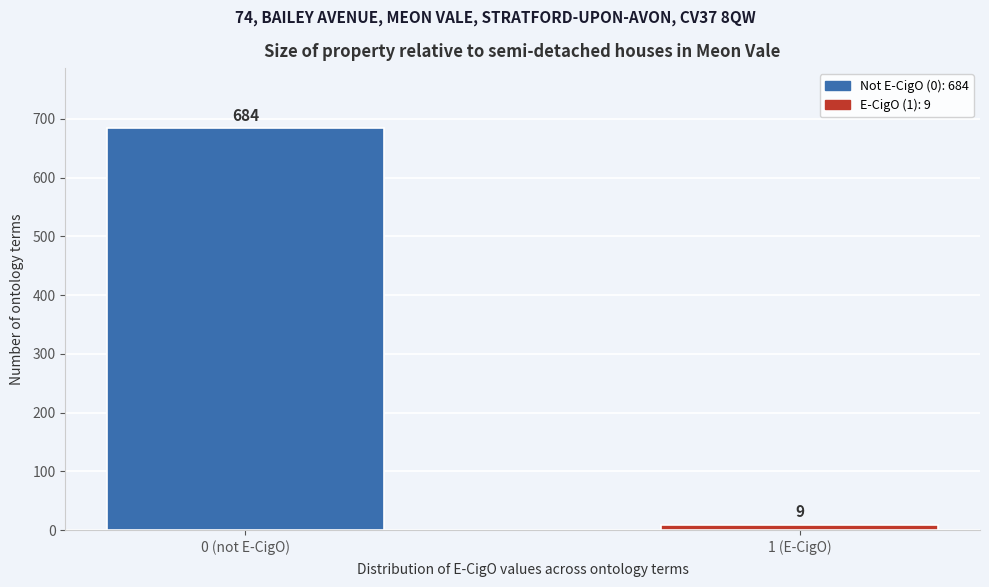

Reading left to right, extract all data points from this chart.

0 (not E-CigO)=684	1 (E-CigO)=9